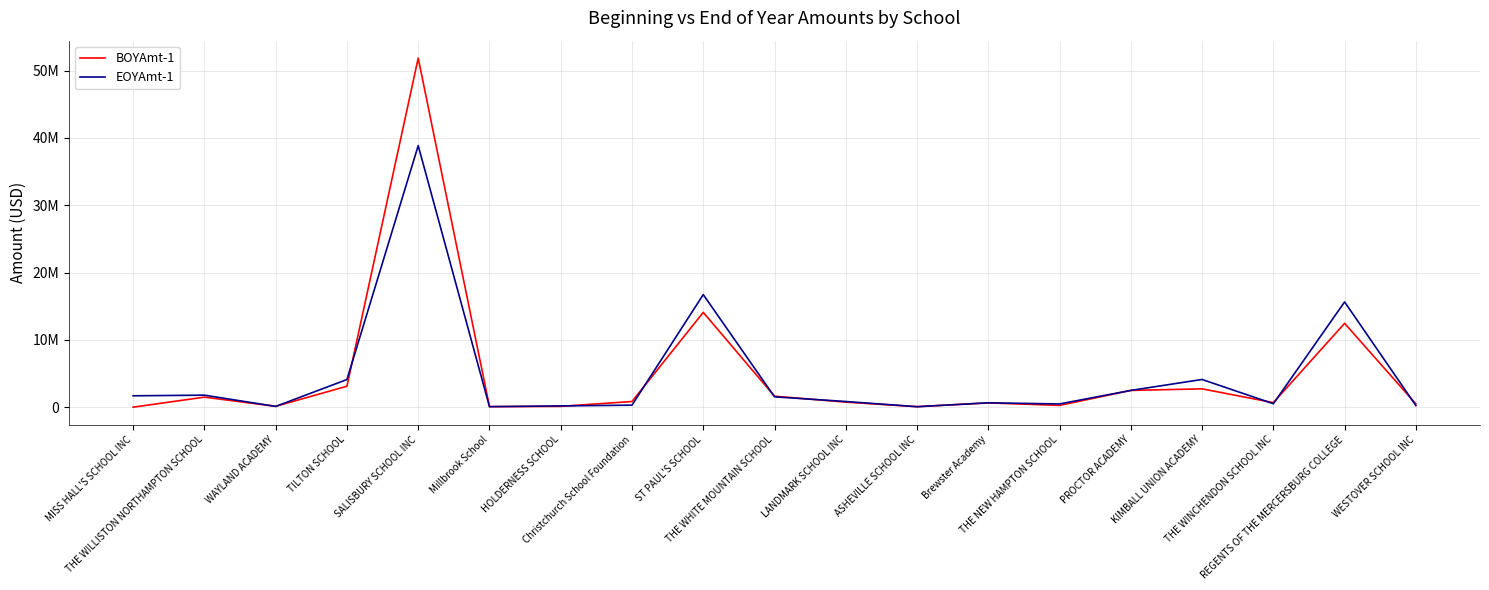

Which series has the largest total across all categories?

BOYAmt-1